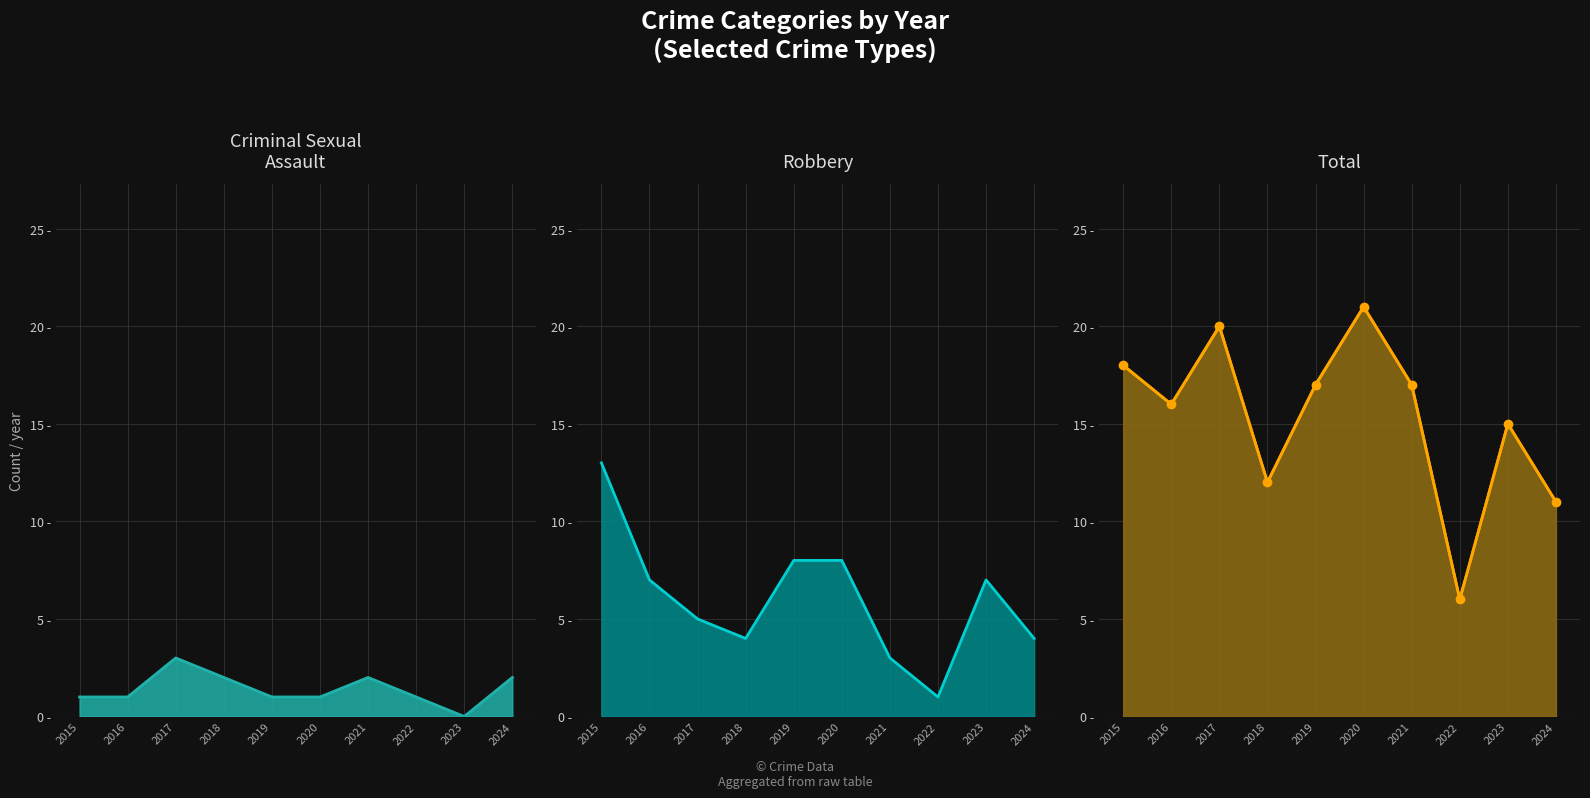

What value does the Criminal Sexual Assault series have at 2021?

2